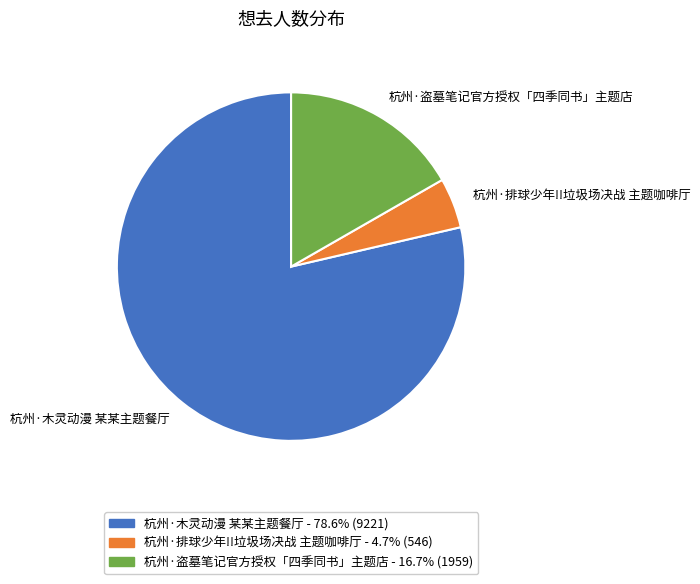

Which has a higher value, 杭州·盗墓笔记官方授权「四季同书」主题店 or 杭州·木灵动漫 某某主题餐厅?

杭州·木灵动漫 某某主题餐厅